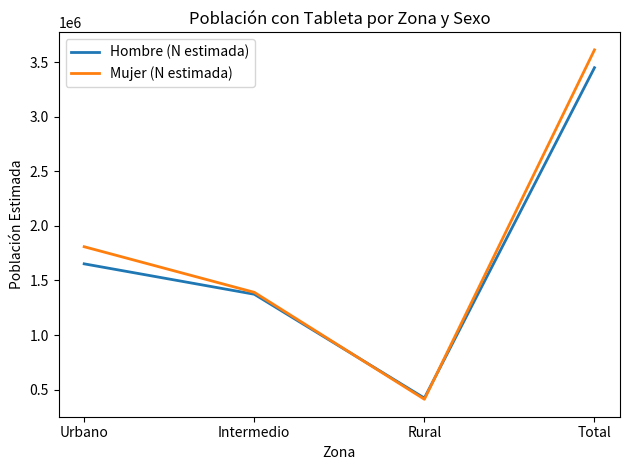

What is the minimum value shown in the chart?

411895